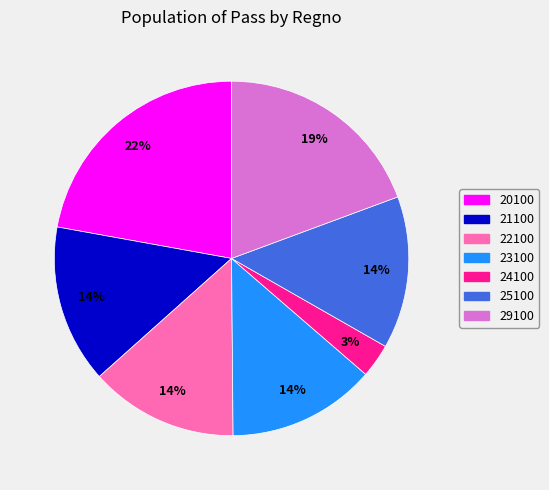

Which slice is the smallest?

24100